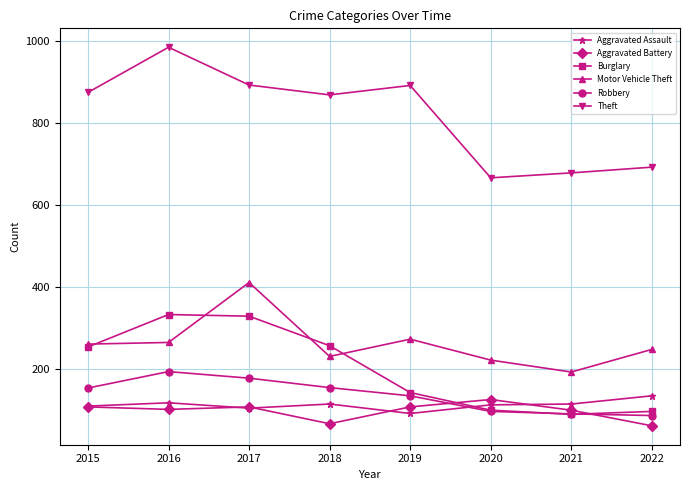

True or false: Motor Vehicle Theft has a value of 411 at 2017.

True